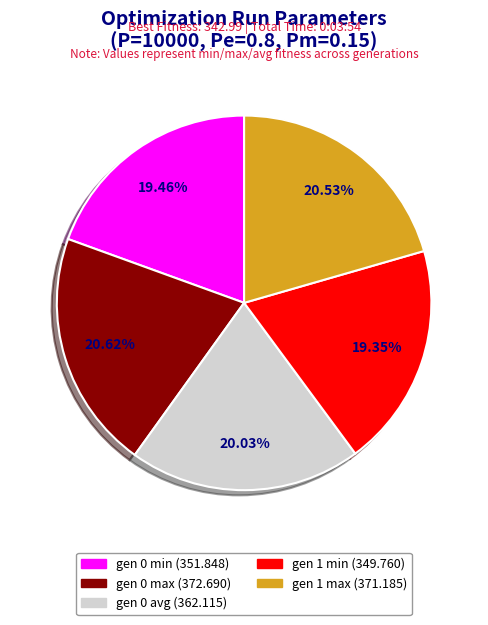

Is there a majority slice in this chart?

No